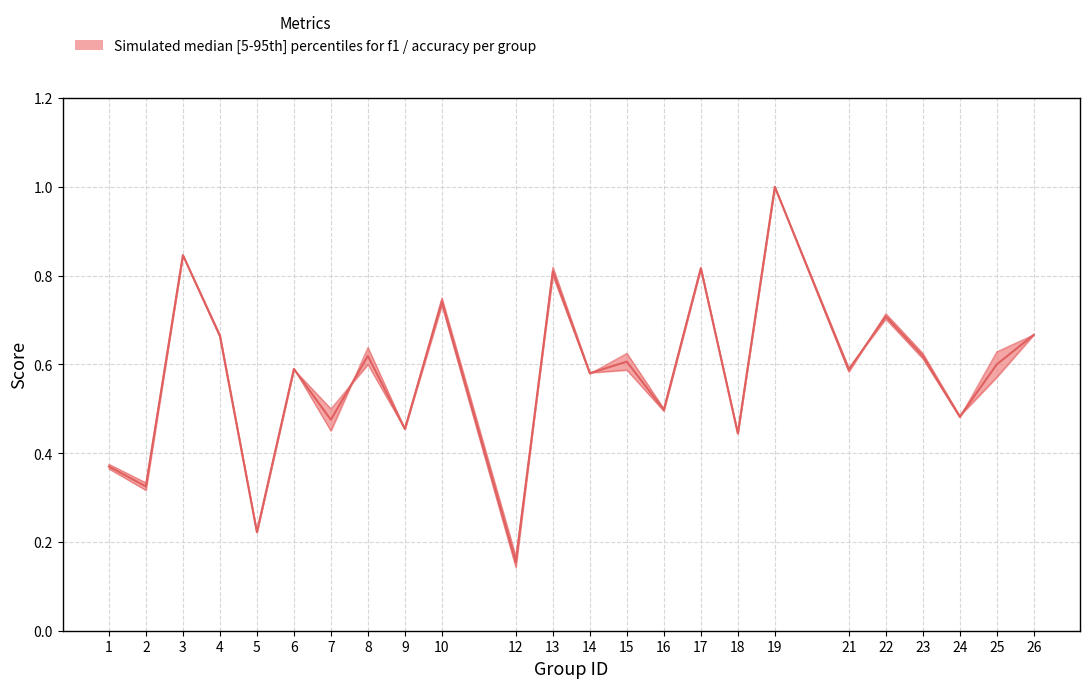

What is the difference between the values at 19 and 5?

0.8